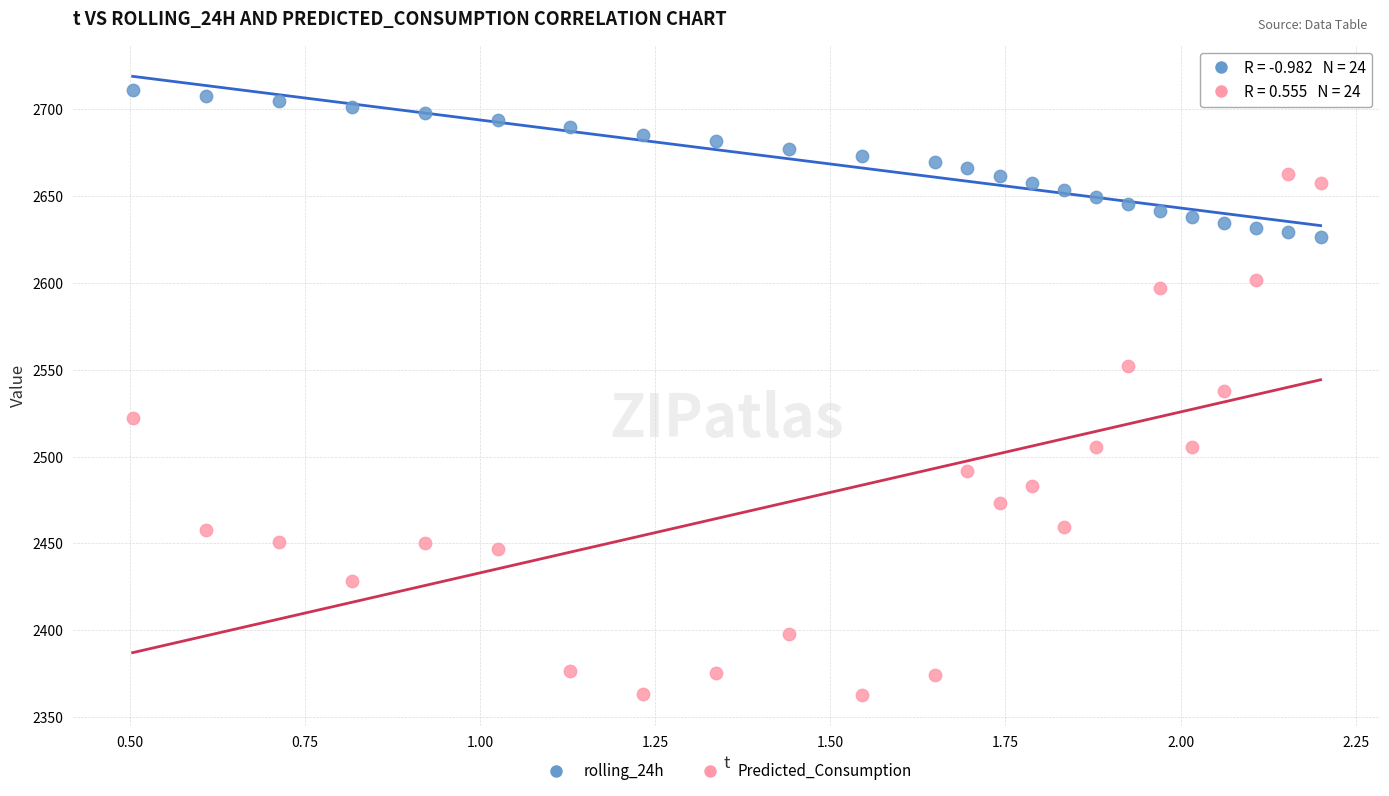

Across all data points, what is the range of Y values (max minus min)?

347.8